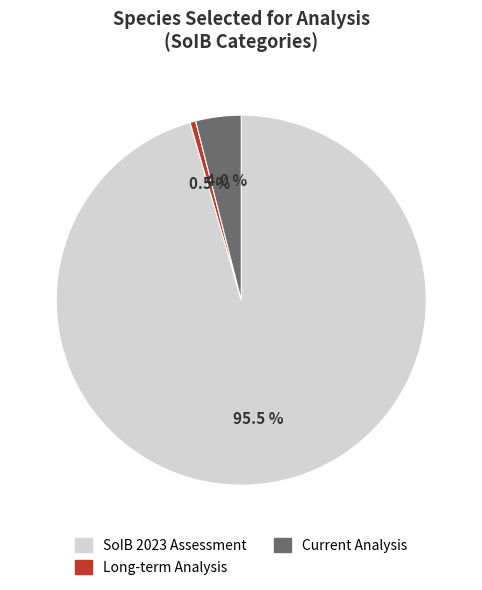

Is there any slice that represents more than half of the pie?

Yes